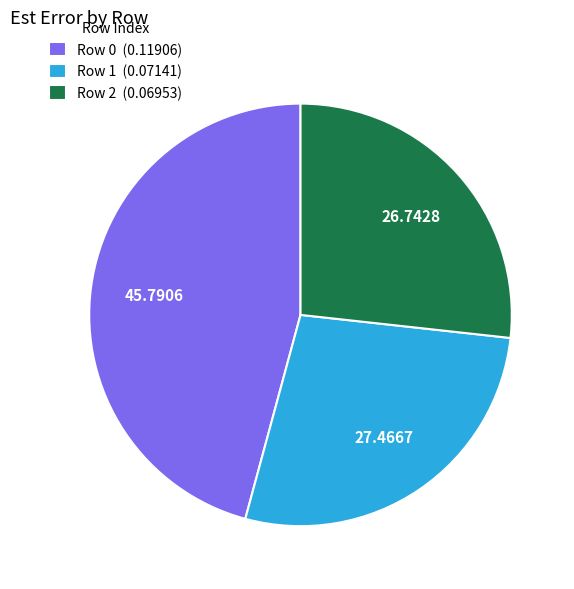

Does Row 2 (0.06953) represent more than half of the total?

No